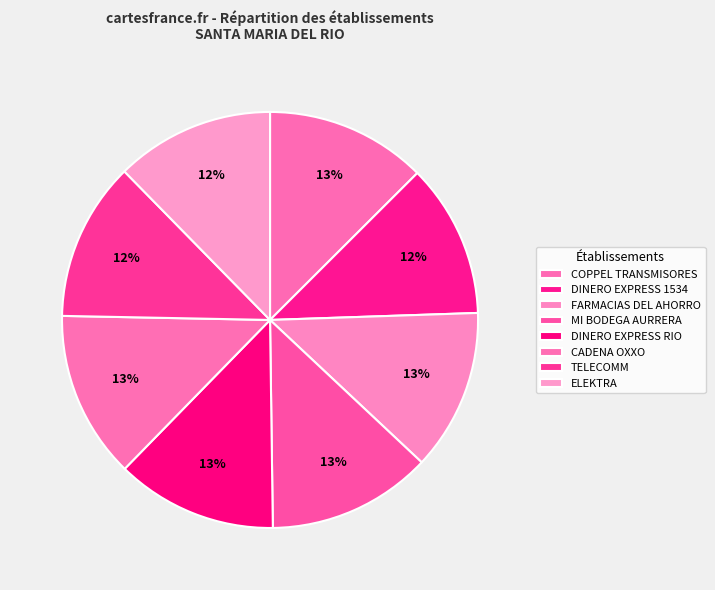

What percentage is NOT represented by COPPEL TRANSMISORES?

87.5%